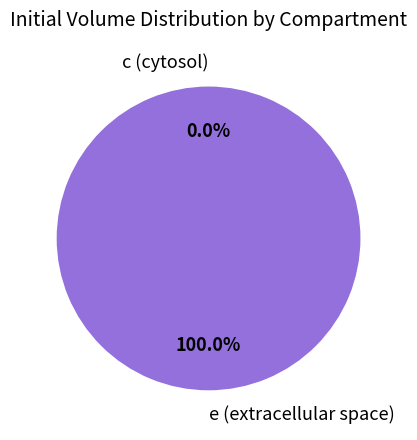

Which slice is the largest?

e (extracellular space)